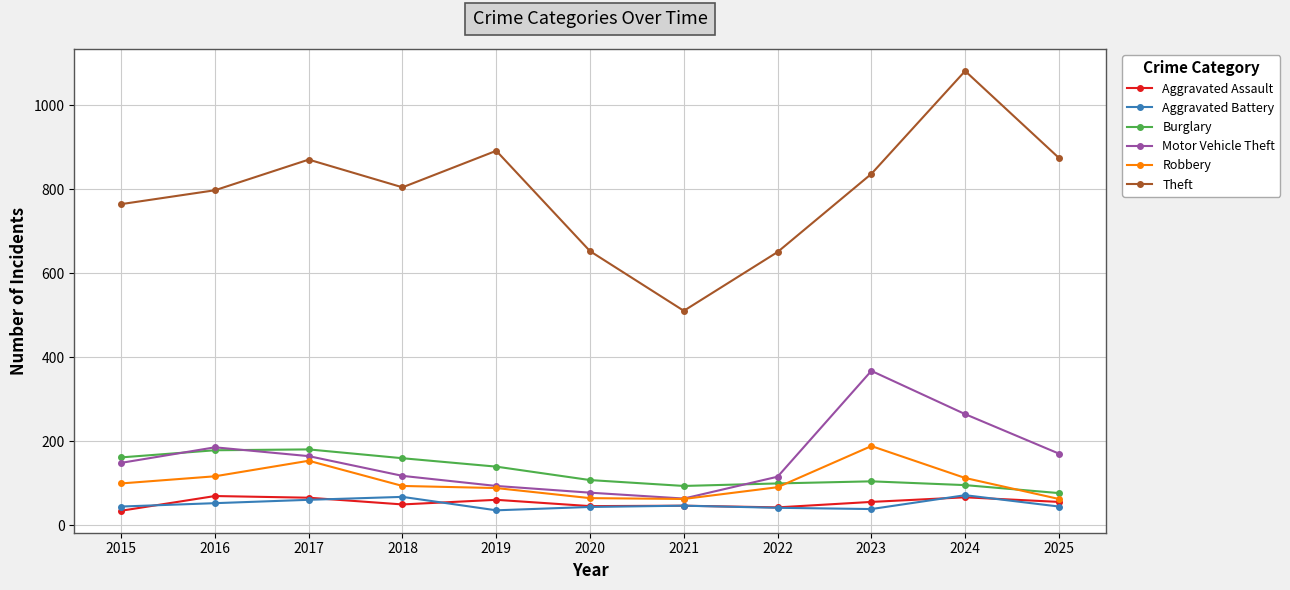

Which series has the largest total across all categories?

Theft